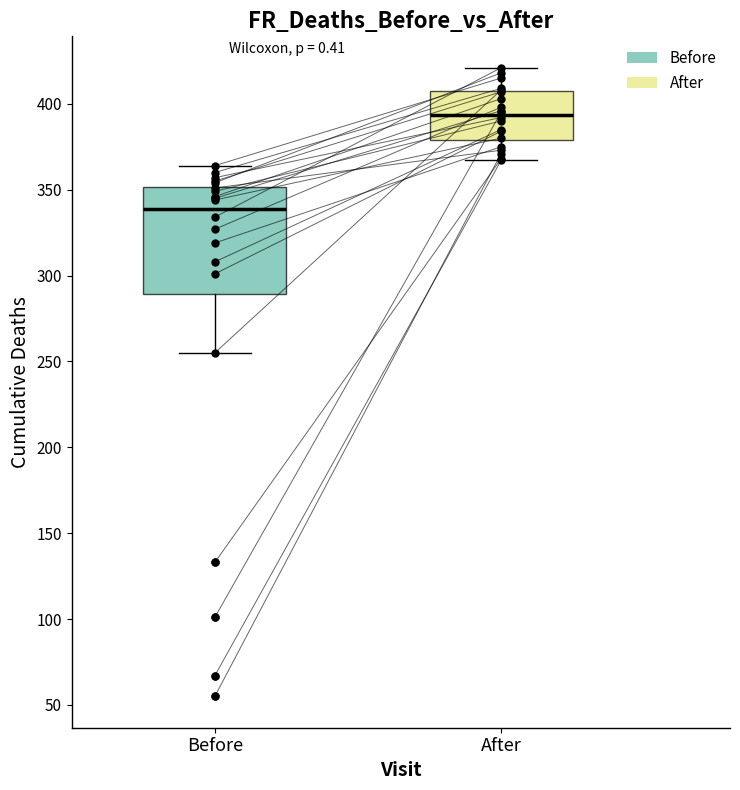

Which box has the lowest median line?

Before